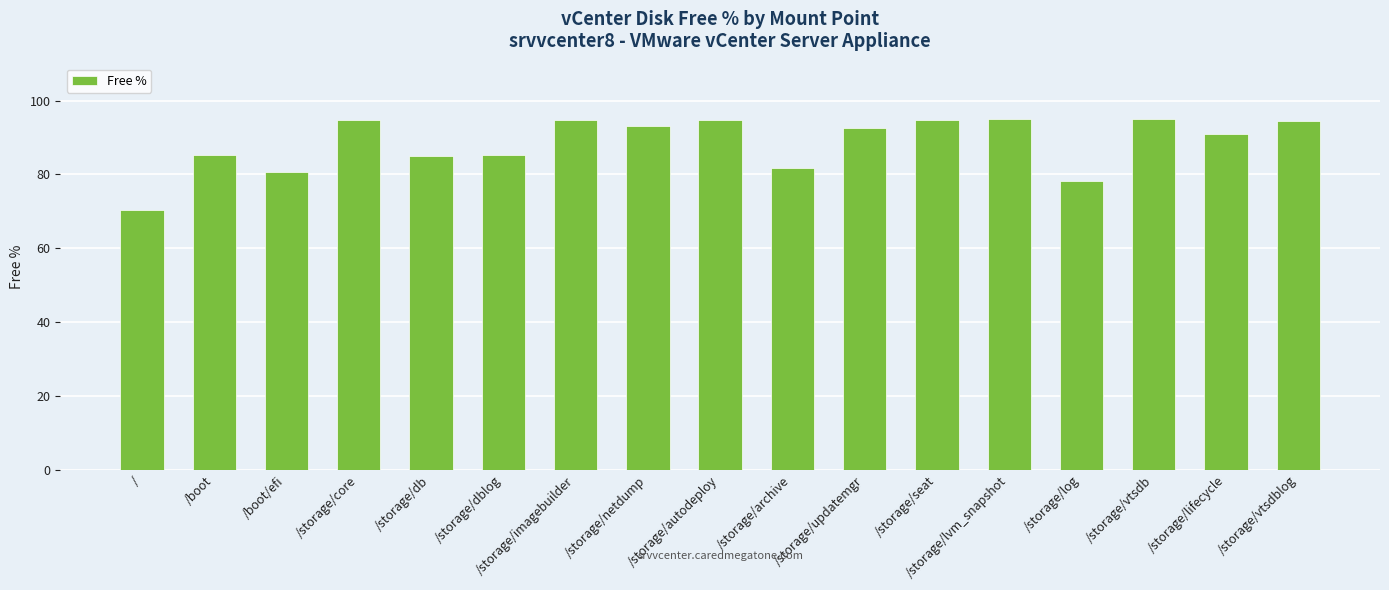

At which label does the data first exceed 92?

/storage/core